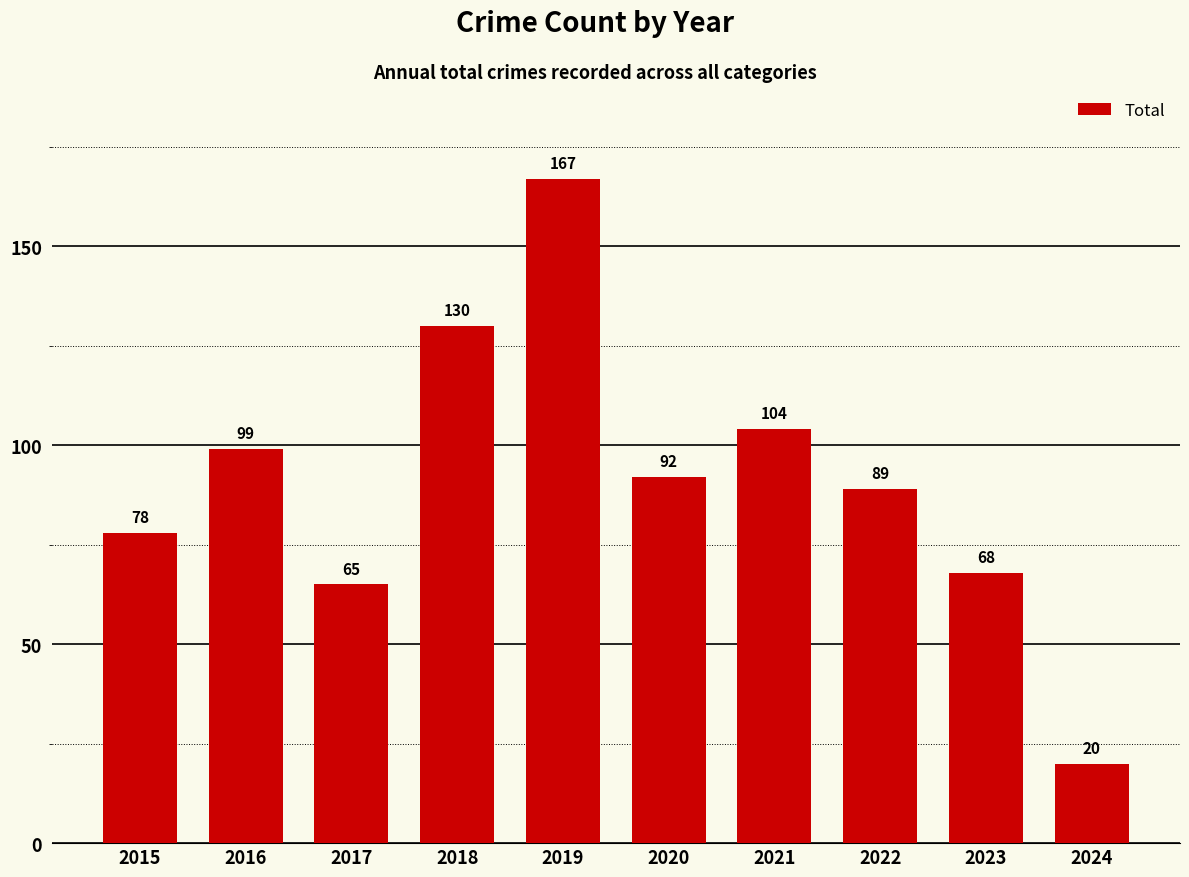

Between 2018 and 2023, which is larger?

2018